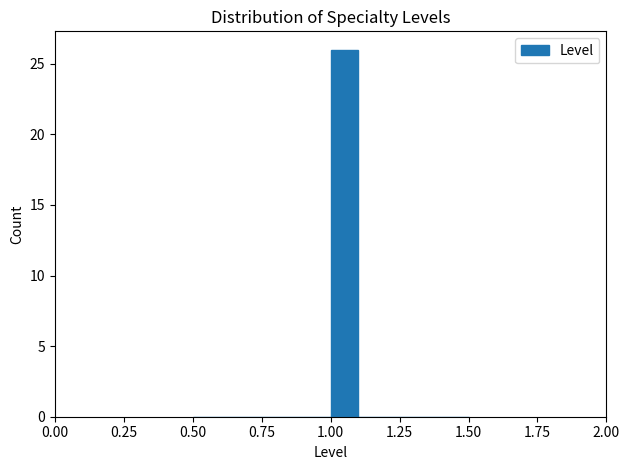

Around what value on the x-axis is the tallest bar? Give the approximate position of its centre, as read against the axis.

1.05